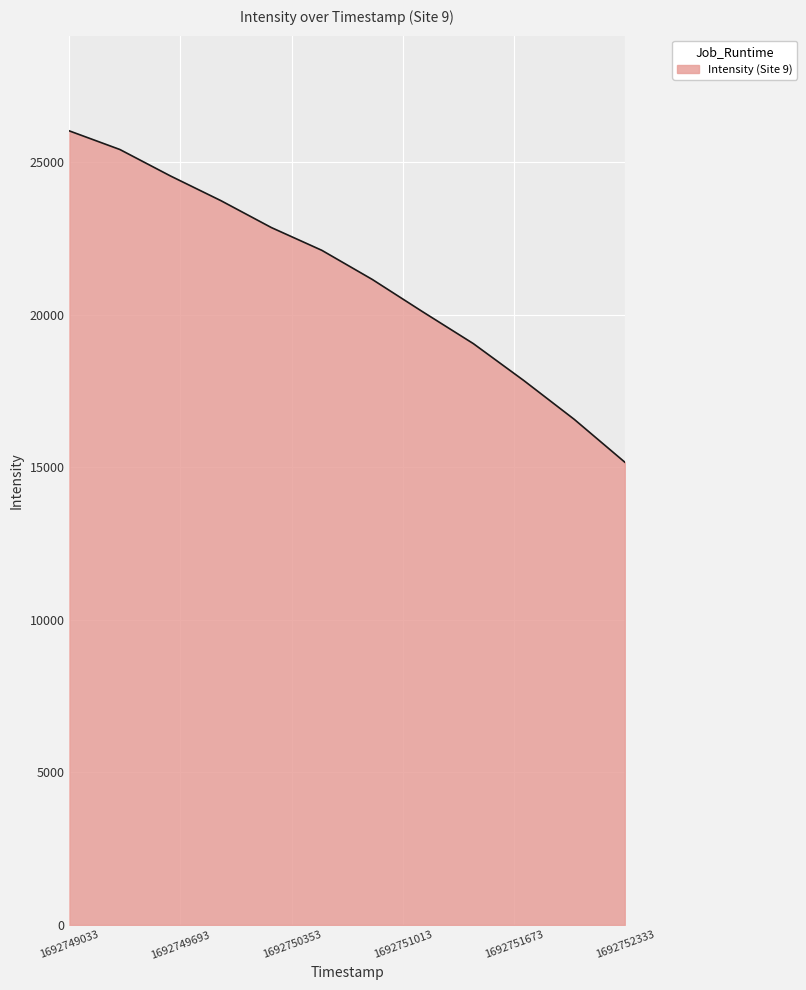

What is the difference between the maximum and minimum values?

10852.0